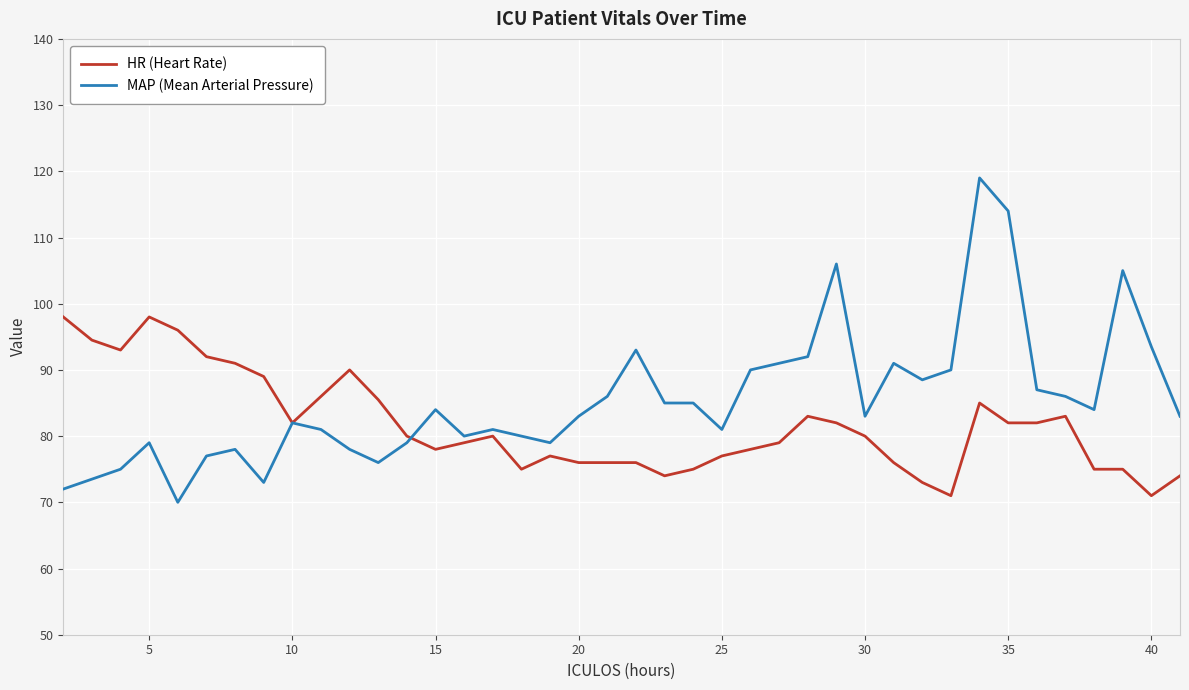

List the series in order of their peak value, lowest first.

HR (Heart Rate), MAP (Mean Arterial Pressure)